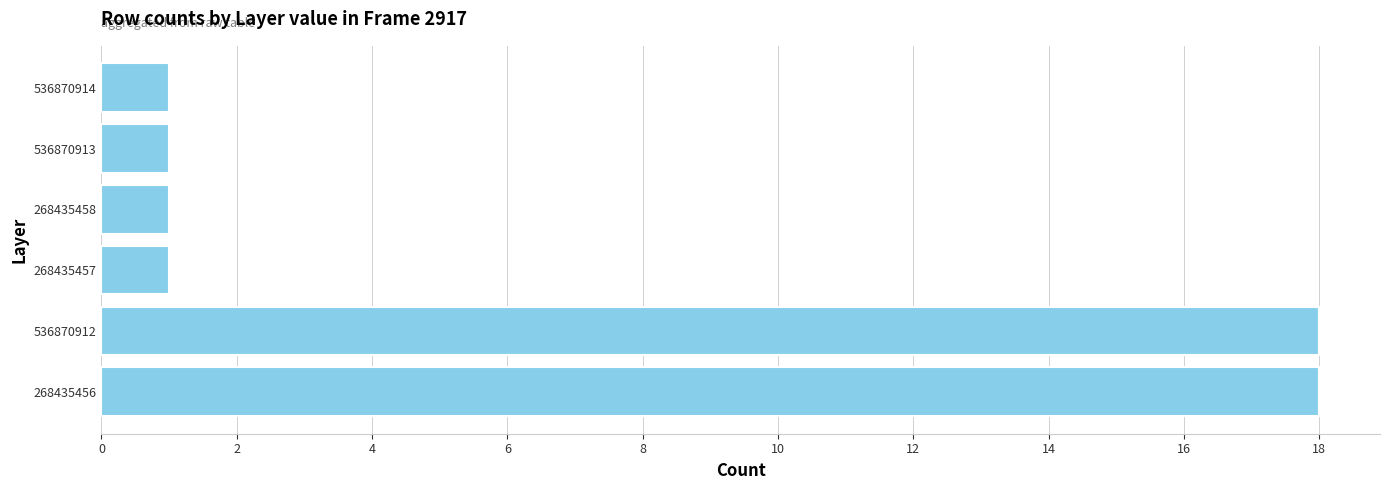

The chart shows a value of 1 at 268435457. True or false?

True